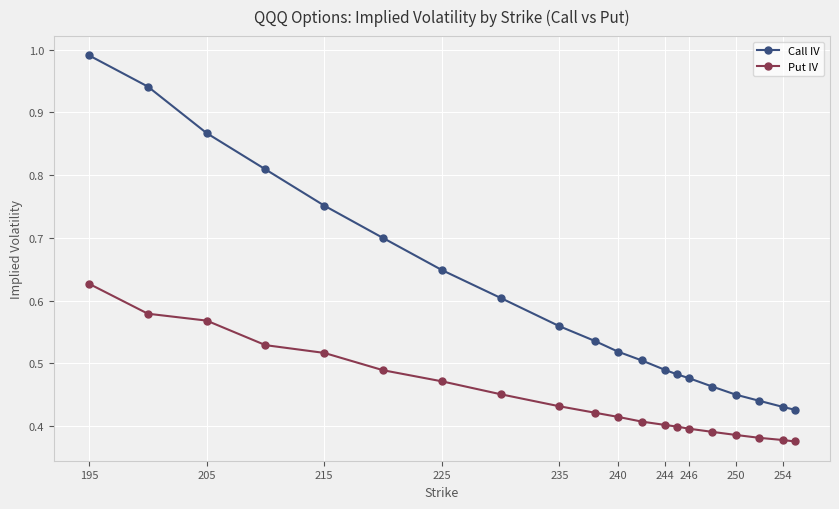

List the series in order of their overall mean, lowest first.

Put IV, Call IV